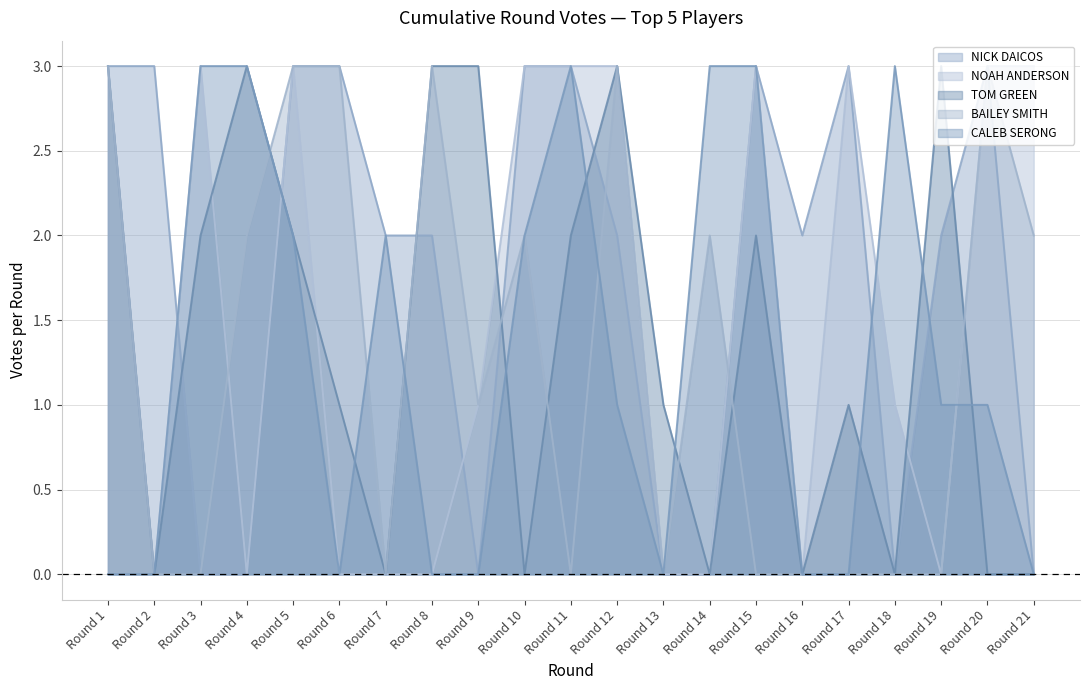

Rank the series by their maximum value, from lowest to highest.

NICK DAICOS, NOAH ANDERSON, TOM GREEN, BAILEY SMITH, CALEB SERONG